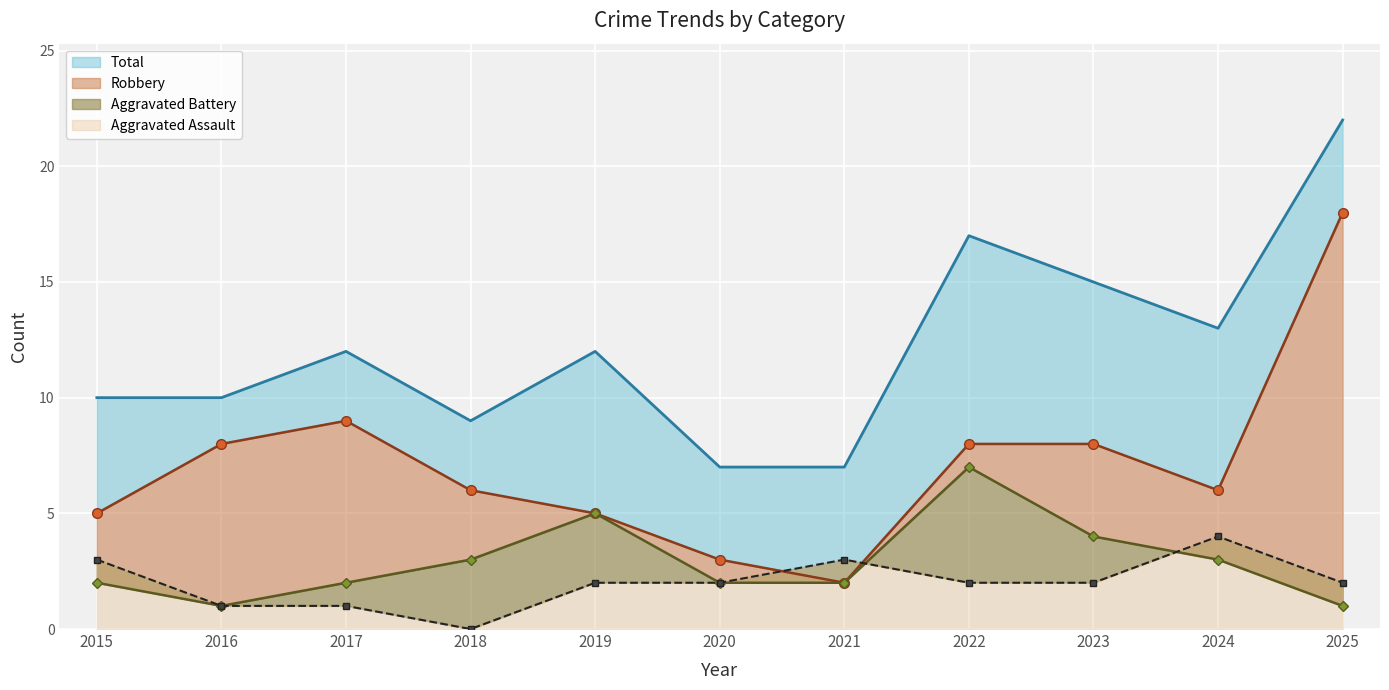

Rank the categories by Total value from highest to lowest.

2025, 2022, 2023, 2024, 2017, 2019, 2015, 2016, 2018, 2020, 2021